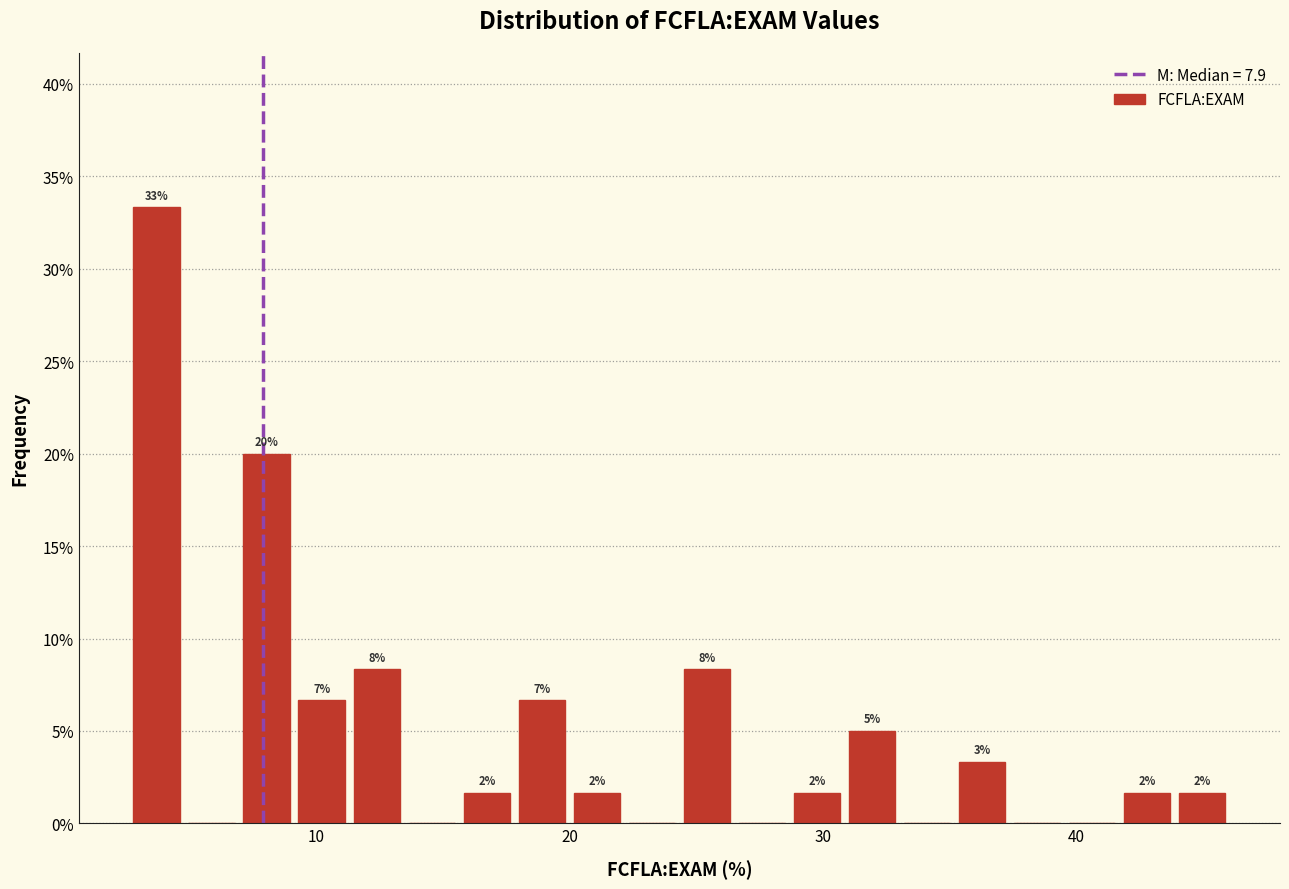

Around what value on the x-axis is the tallest bar? Give the approximate position of its centre, as read against the axis.

4